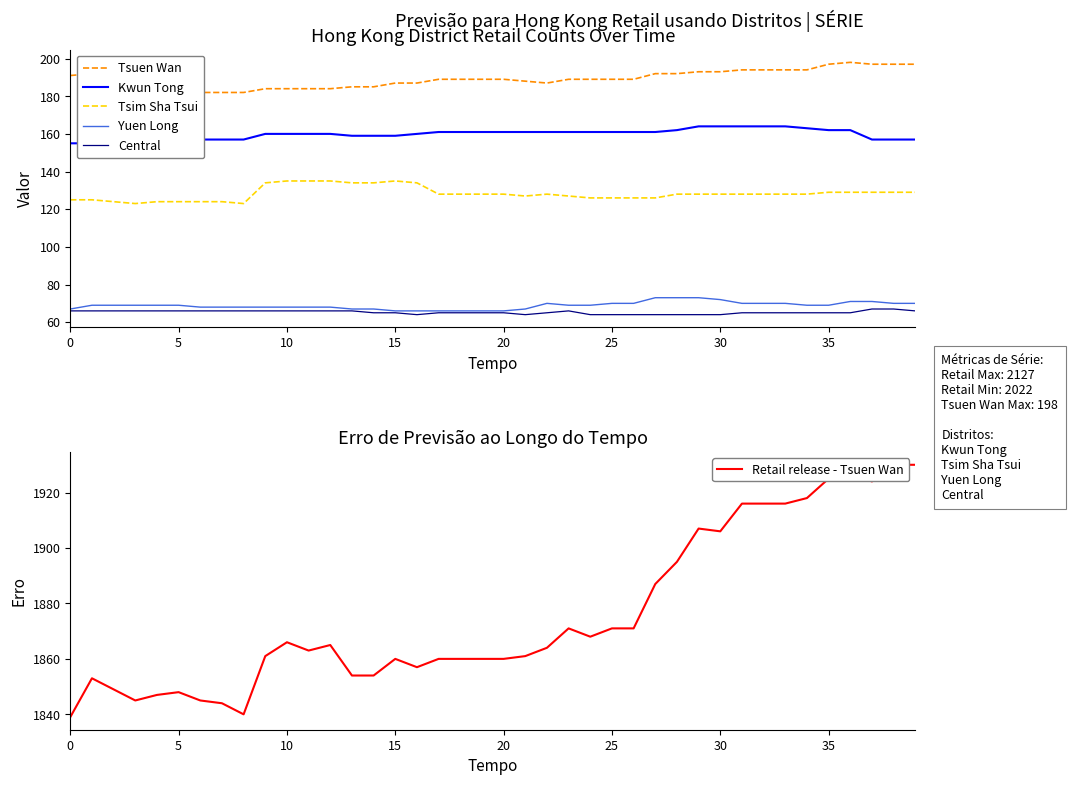

True or false: Central and Tsim Sha Tsui intersect in this chart.

False